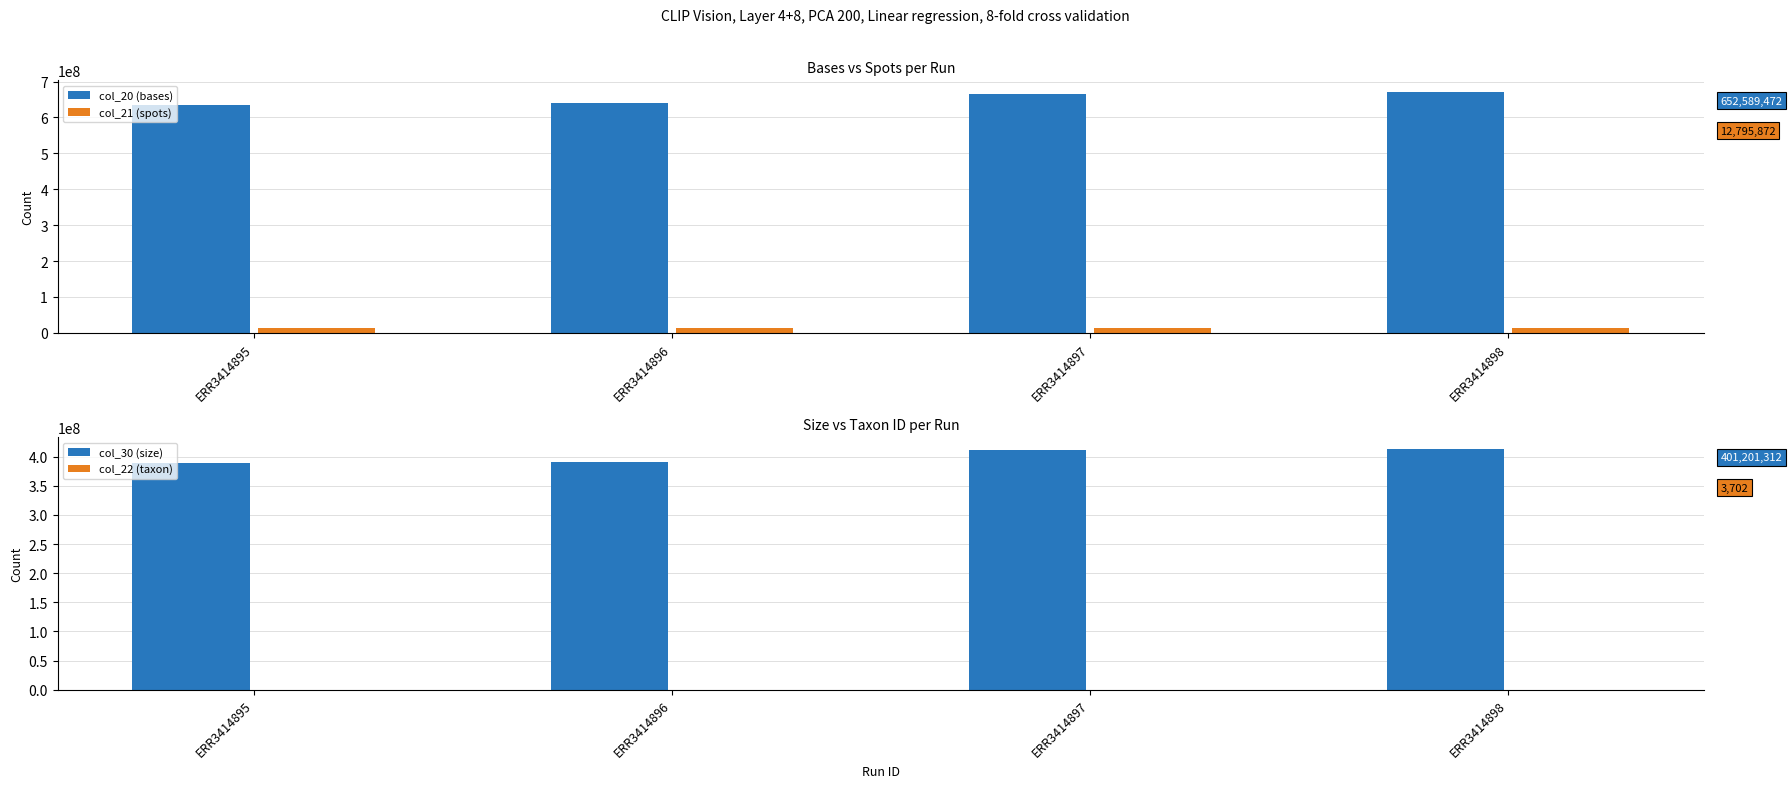

Which series changed the most between ERR3414896 and ERR3414897?

col_20 (bases)